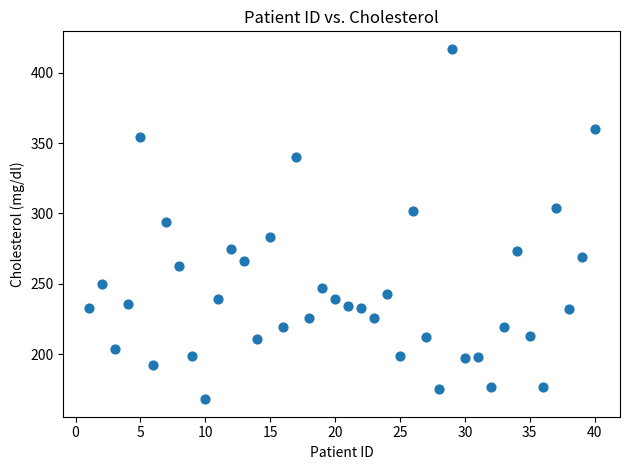

What is the range of Y values (max minus min)?

249